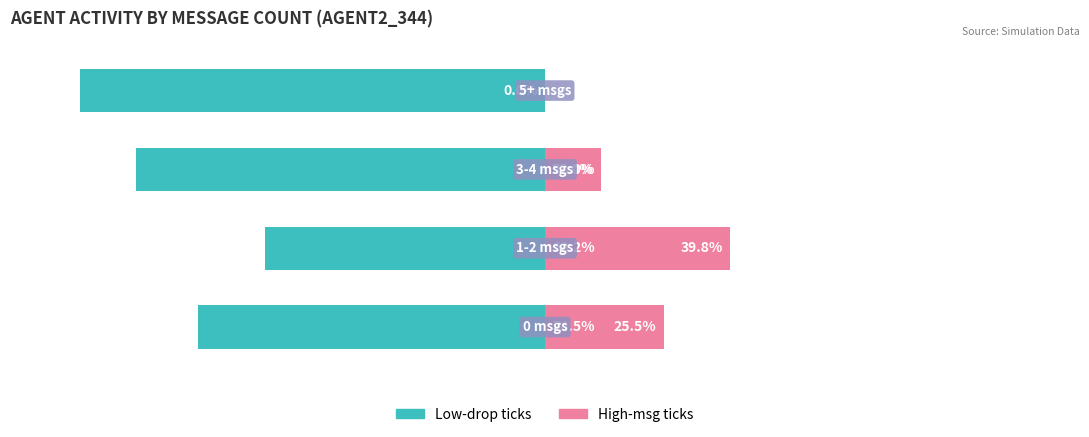

How many data points in Low-drop ticks are less than -74?

3